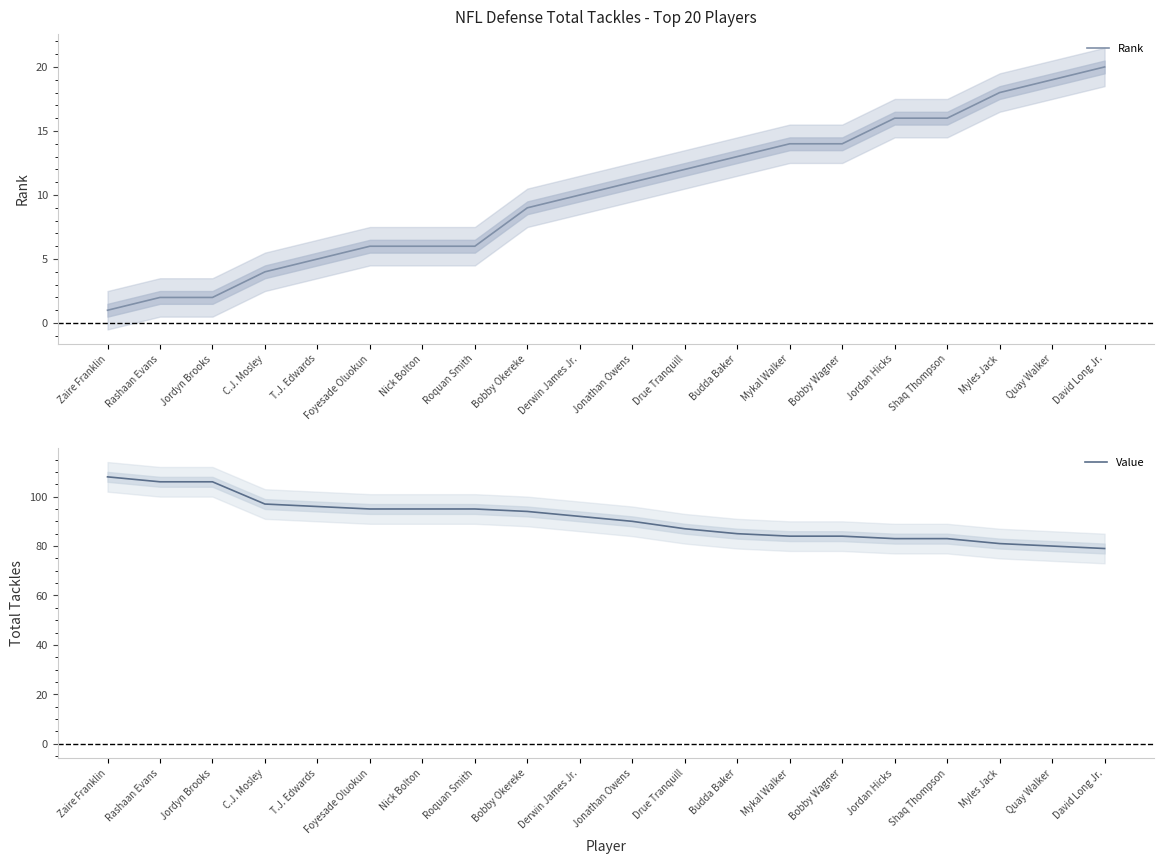

Between Jordyn Brooks and Roquan Smith, which is larger?

Roquan Smith